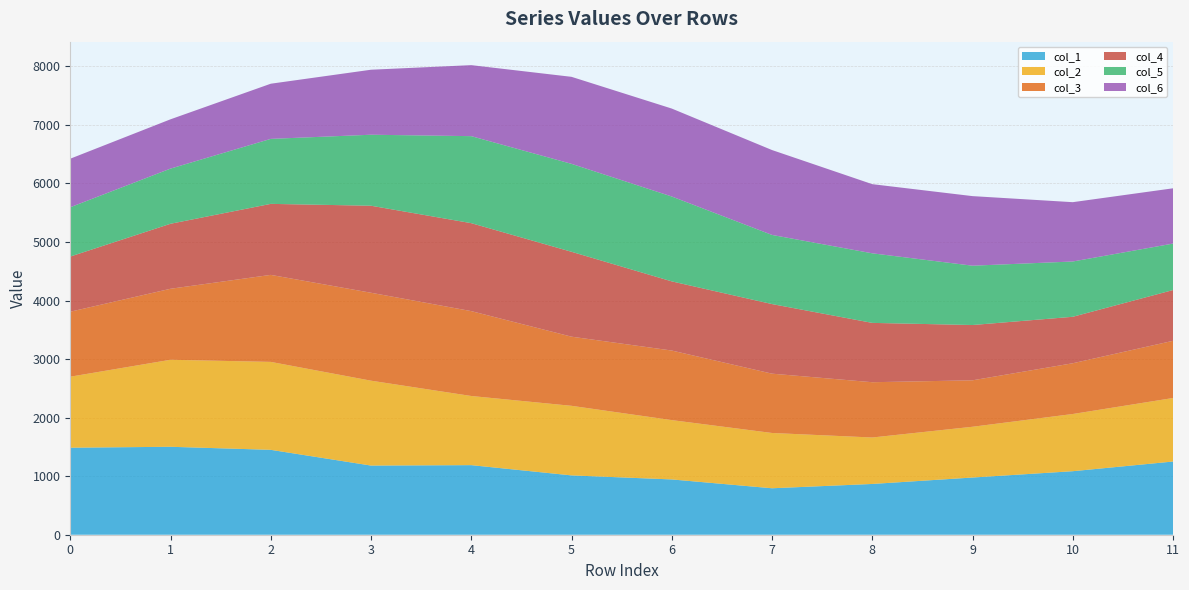

Reading left to right, what are all the values shown in this chart?

col_1: 1486.0	1501.8	1449.7	1180.9	1188.2	1013.2	944.2	793.4	866.9	976.7	1084.7	1250.0
col_2: 1212.7	1486.0	1501.8	1449.7	1180.9	1188.2	1013.2	944.2	793.4	866.9	976.7	1084.7
col_3: 1110.0	1212.7	1486.0	1501.8	1449.7	1180.9	1188.2	1013.2	944.2	793.4	866.9	976.7
col_4: 942.0	1110.0	1212.7	1486.0	1501.8	1449.7	1180.9	1188.2	1013.2	944.2	793.4	866.9
col_5: 842.0	942.0	1110.0	1212.7	1486.0	1501.8	1449.7	1180.9	1188.2	1013.2	944.2	793.4
col_6: 829.0	842.0	942.0	1110.0	1212.7	1486.0	1501.8	1449.7	1180.9	1188.2	1013.2	944.2